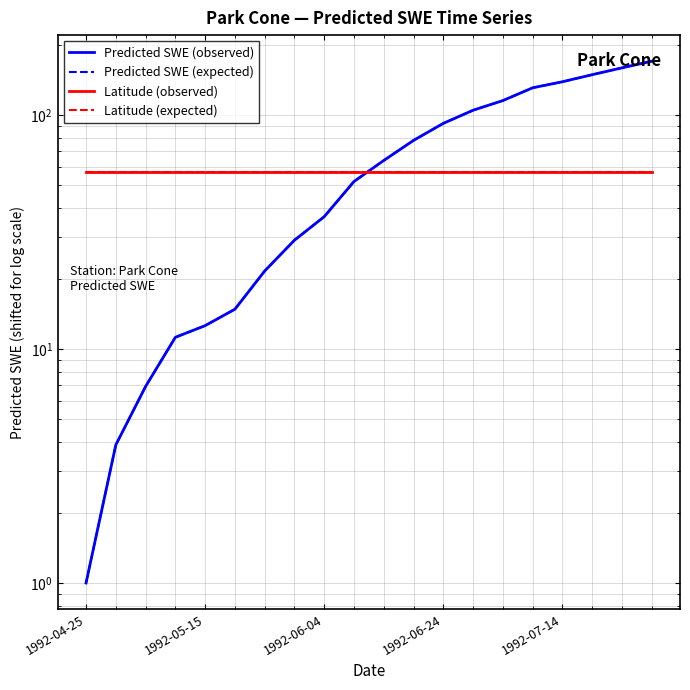

Between 5 and 12, which is larger?

12